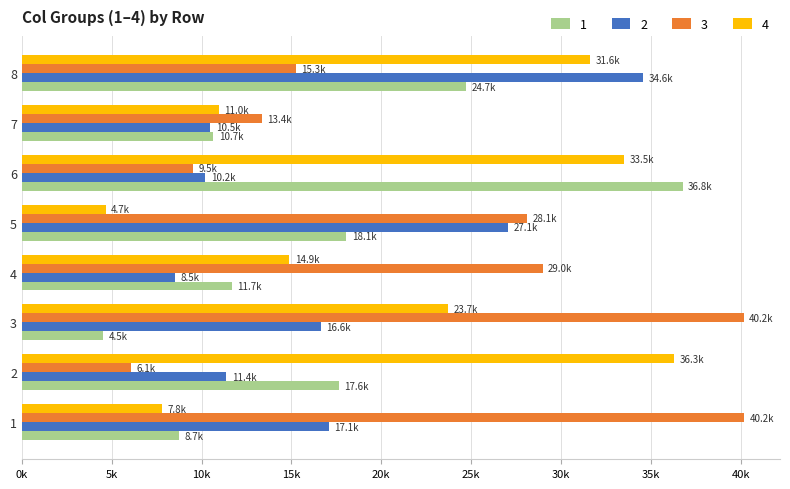

What are all the series names shown in the legend?

1, 2, 3, 4